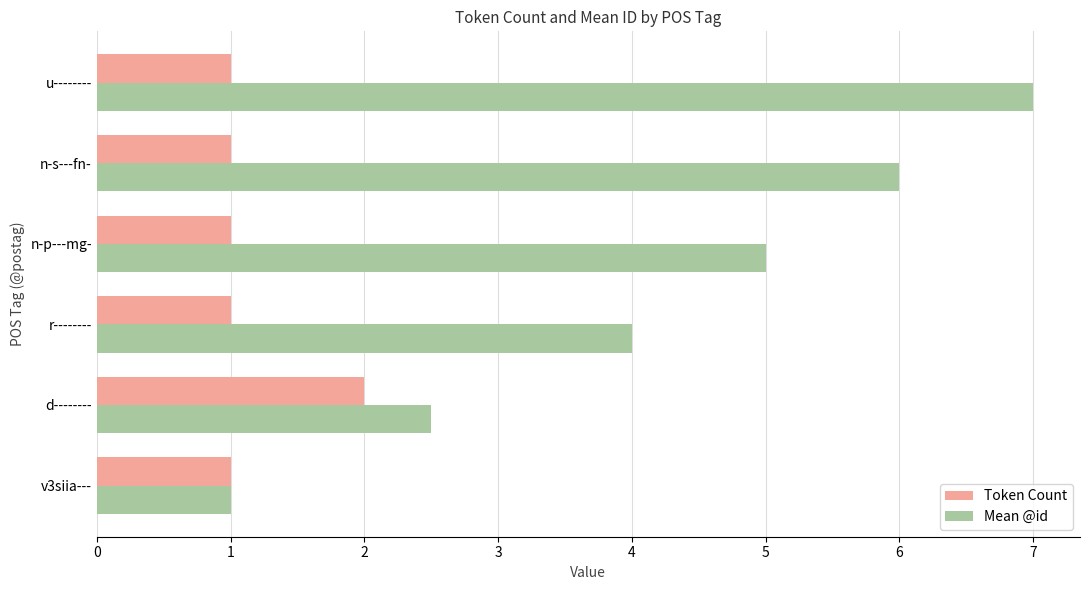

The value of Mean @id at n-p---mg- is 7.2. True or false?

False